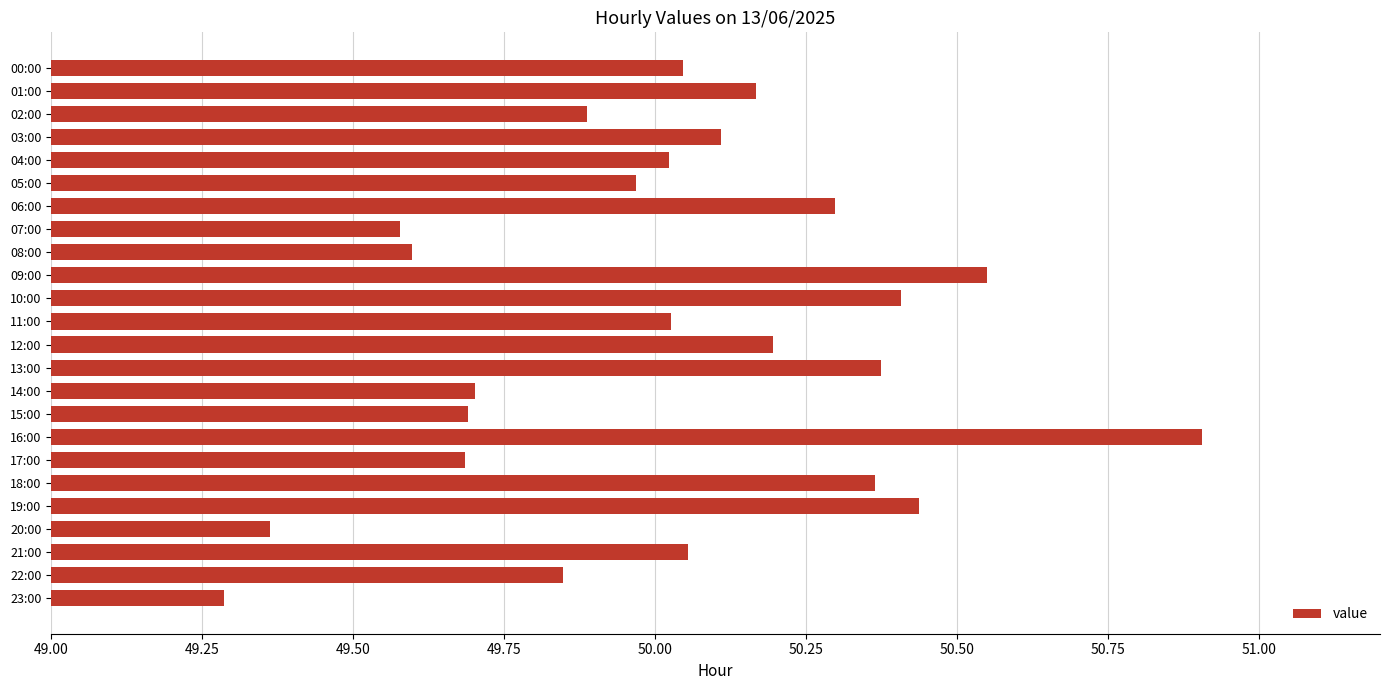

Which category has the lowest value across all series?

23:00